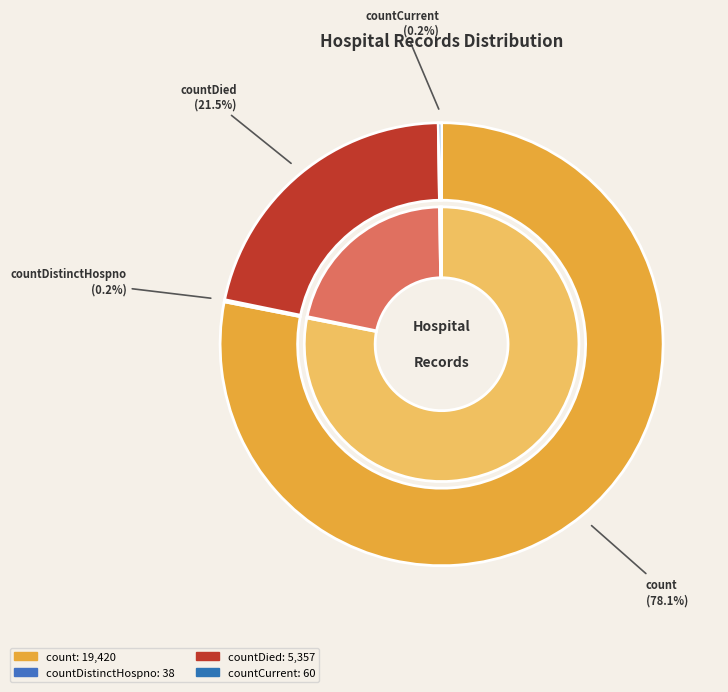

Which has a higher value, count or countCurrent?

count